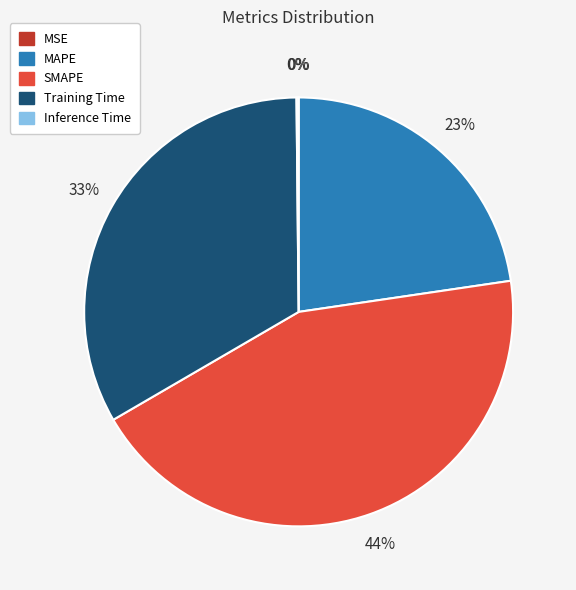

Combined, do SMAPE and MAPE account for over 50%?

Yes